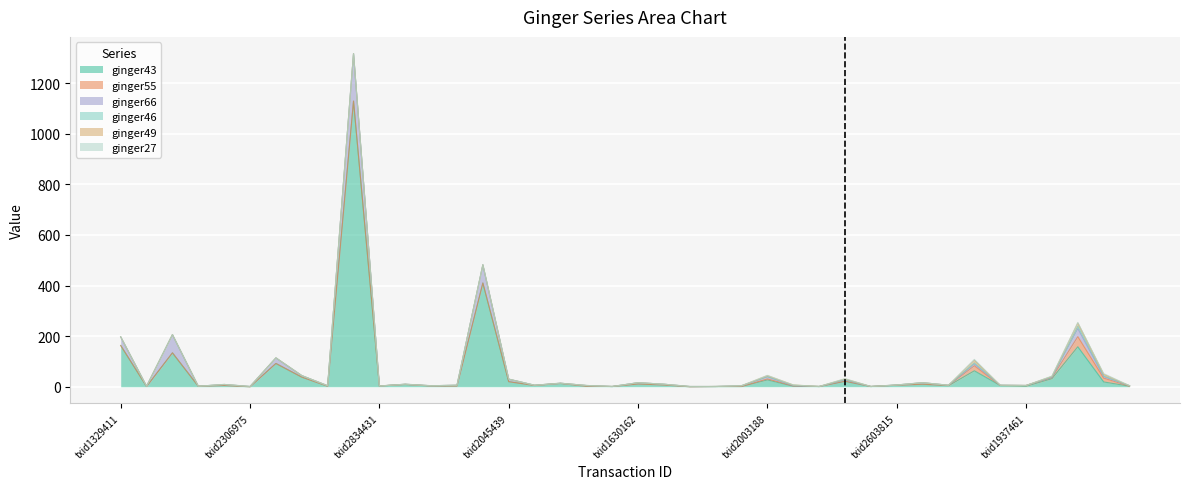

Is it true that ginger43 equals 1 at txid1769423?

False